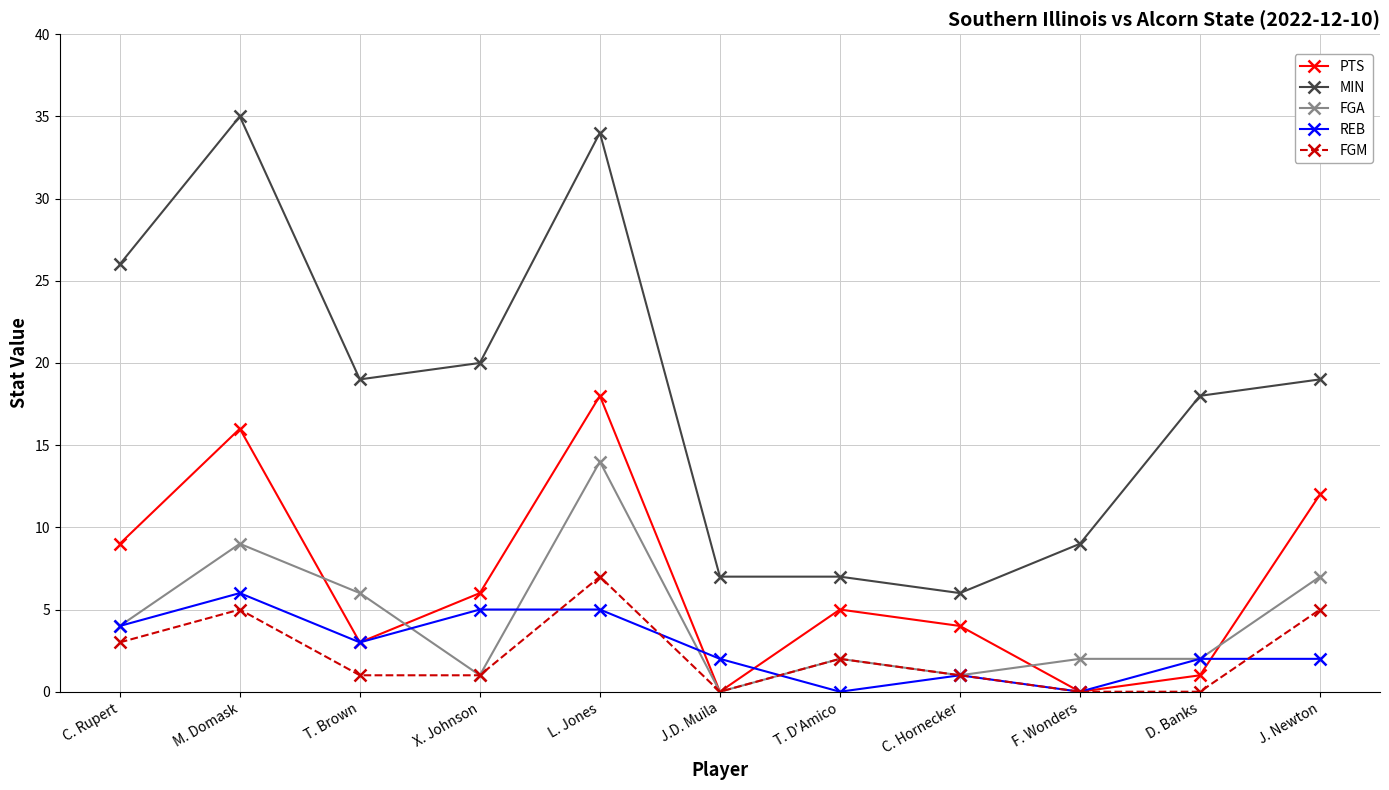

Where is the first local maximum for PTS?

M. Domask